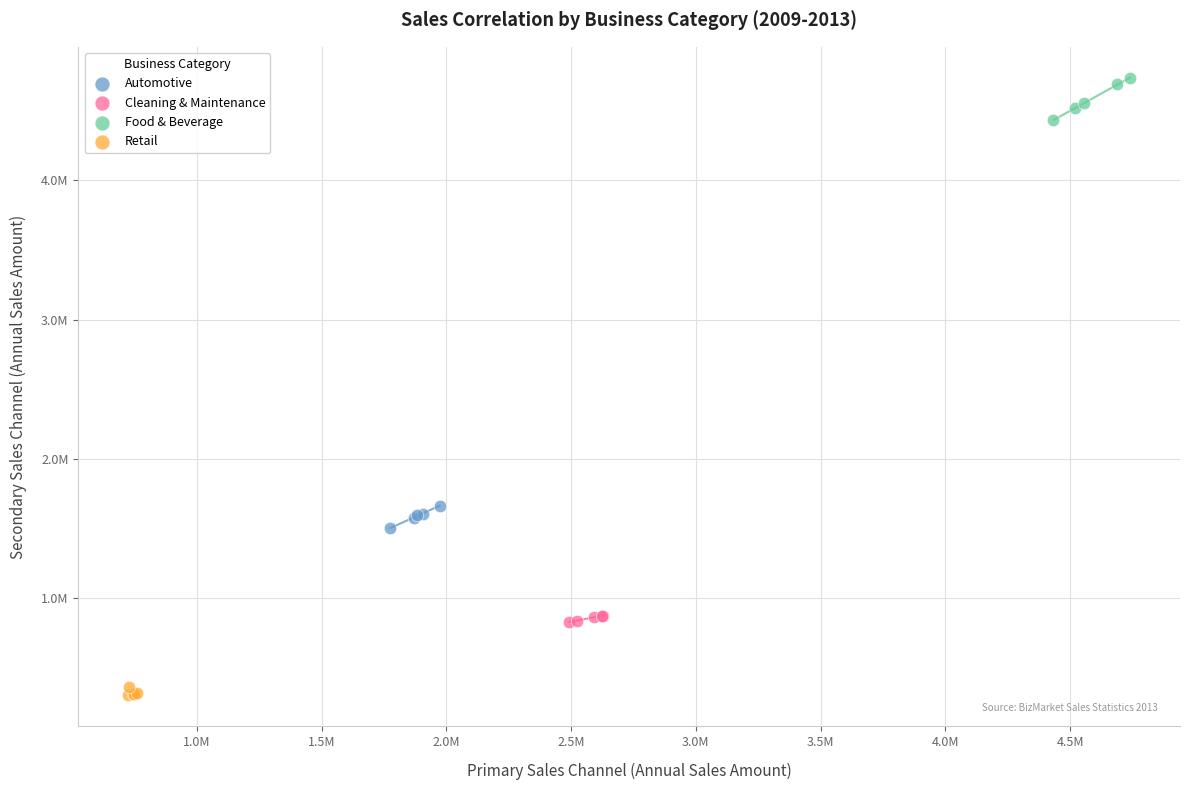

Which series reaches the minimum Y coordinate?

Retail